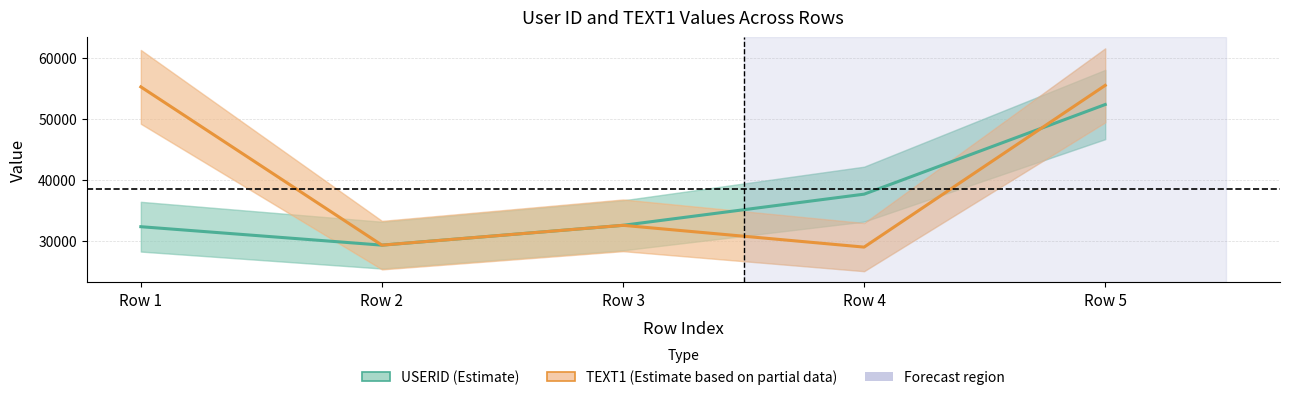

What is the difference between the second highest and minimum values in the TEXT1 (Estimate based on partial data) series?

26181